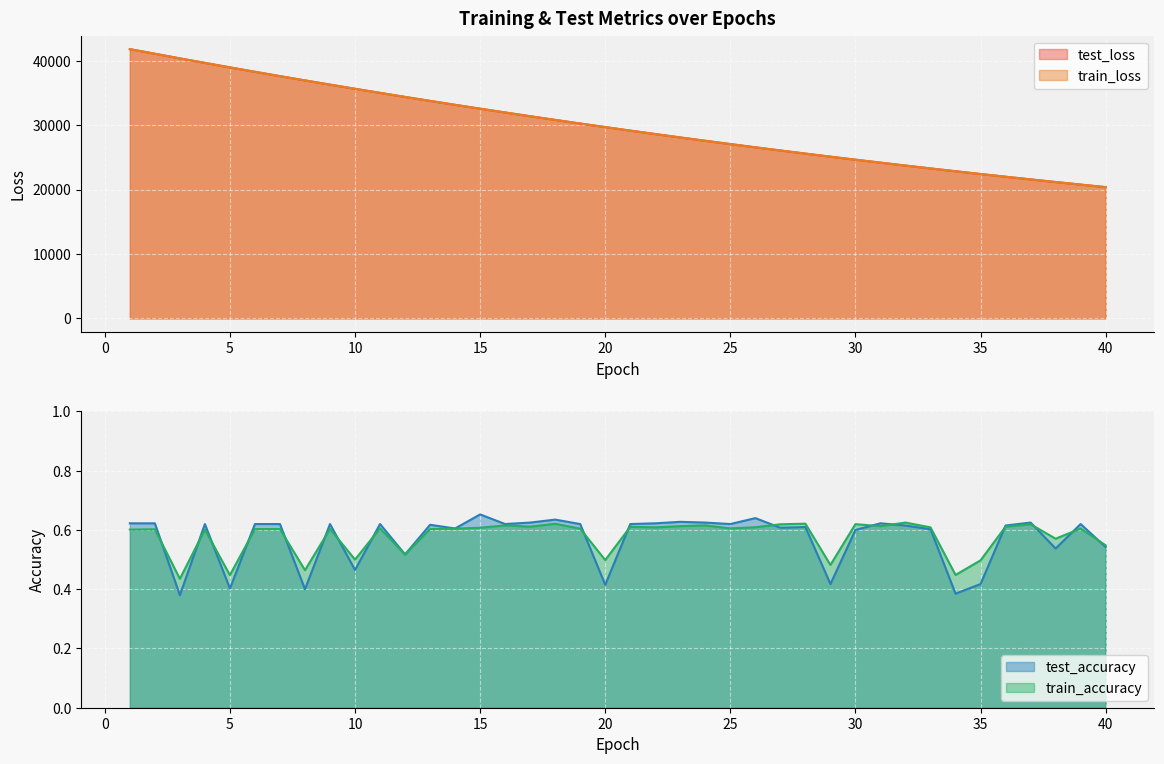

How many series are shown in this chart?

4